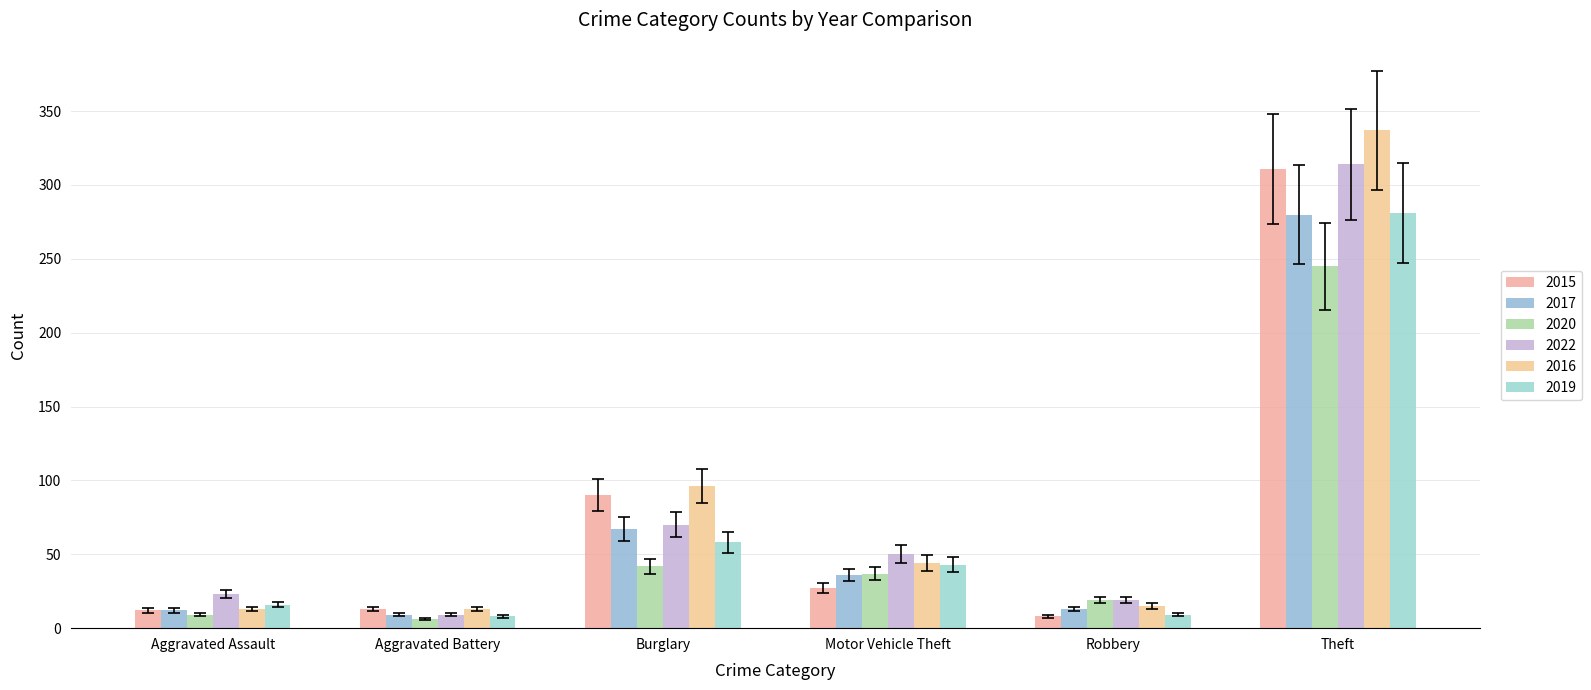

What is the difference between the 2016 values at Theft and Aggravated Assault?

324